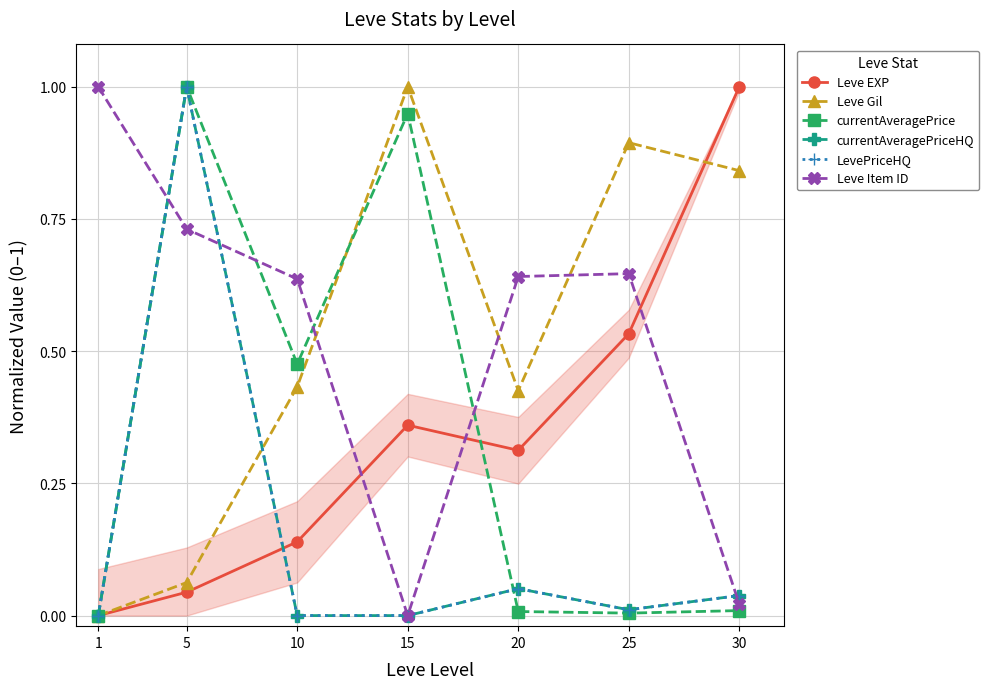

Is the value of Leve EXP at 1 greater than the value of currentAveragePriceHQ at 15?

No